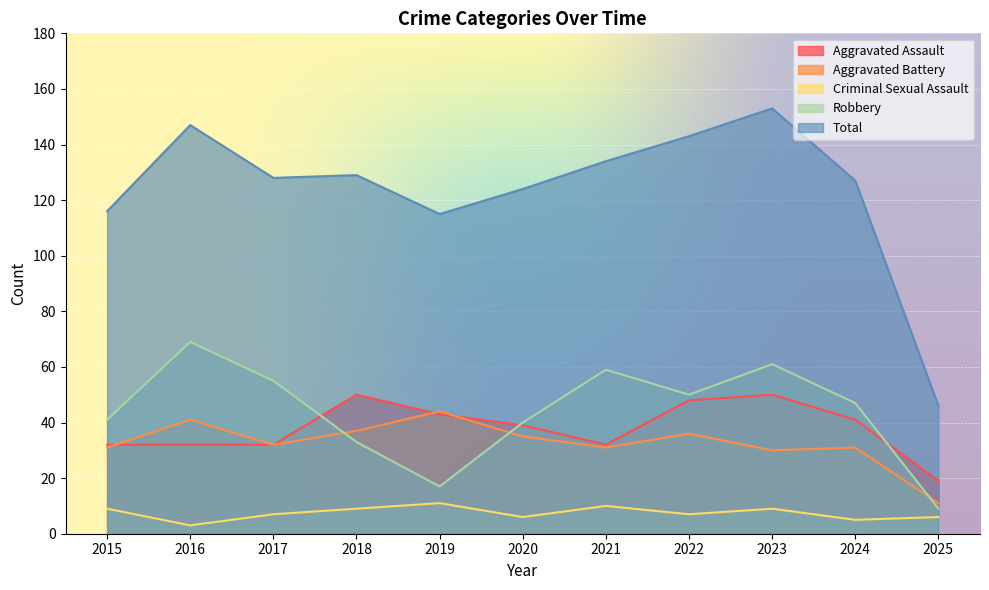

Between 2015 and 2020, which series saw the biggest shift?

Total